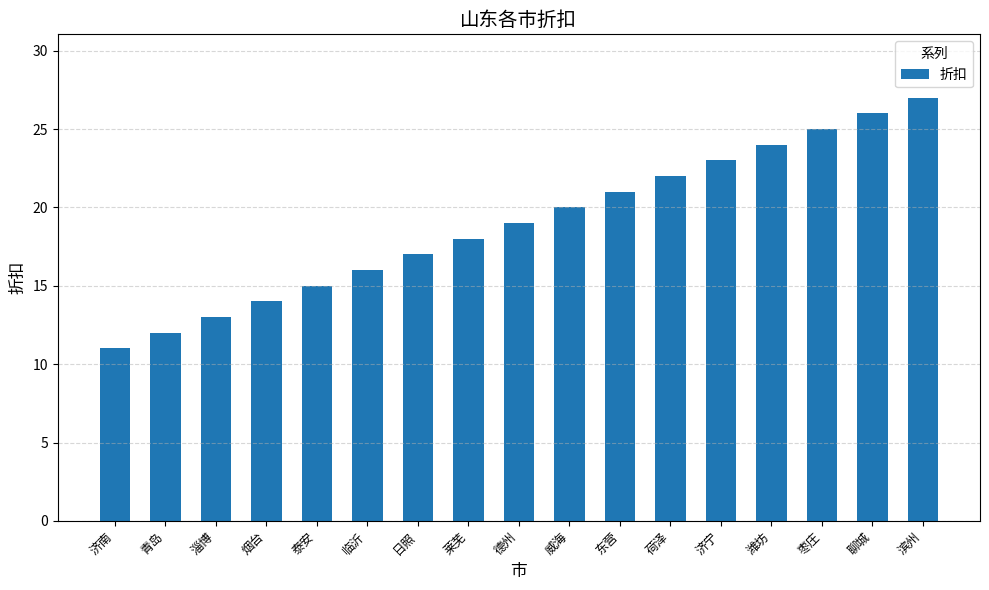

What is the label of the 1st bar from the right?

滨州